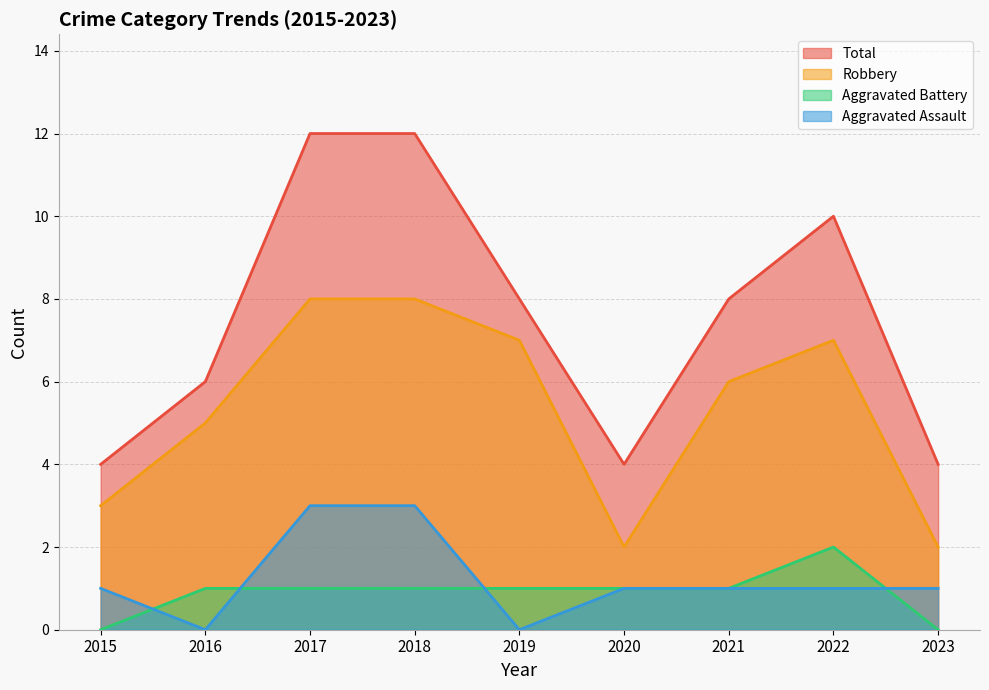

What is the difference between the maximum and minimum values in the Robbery series?

6